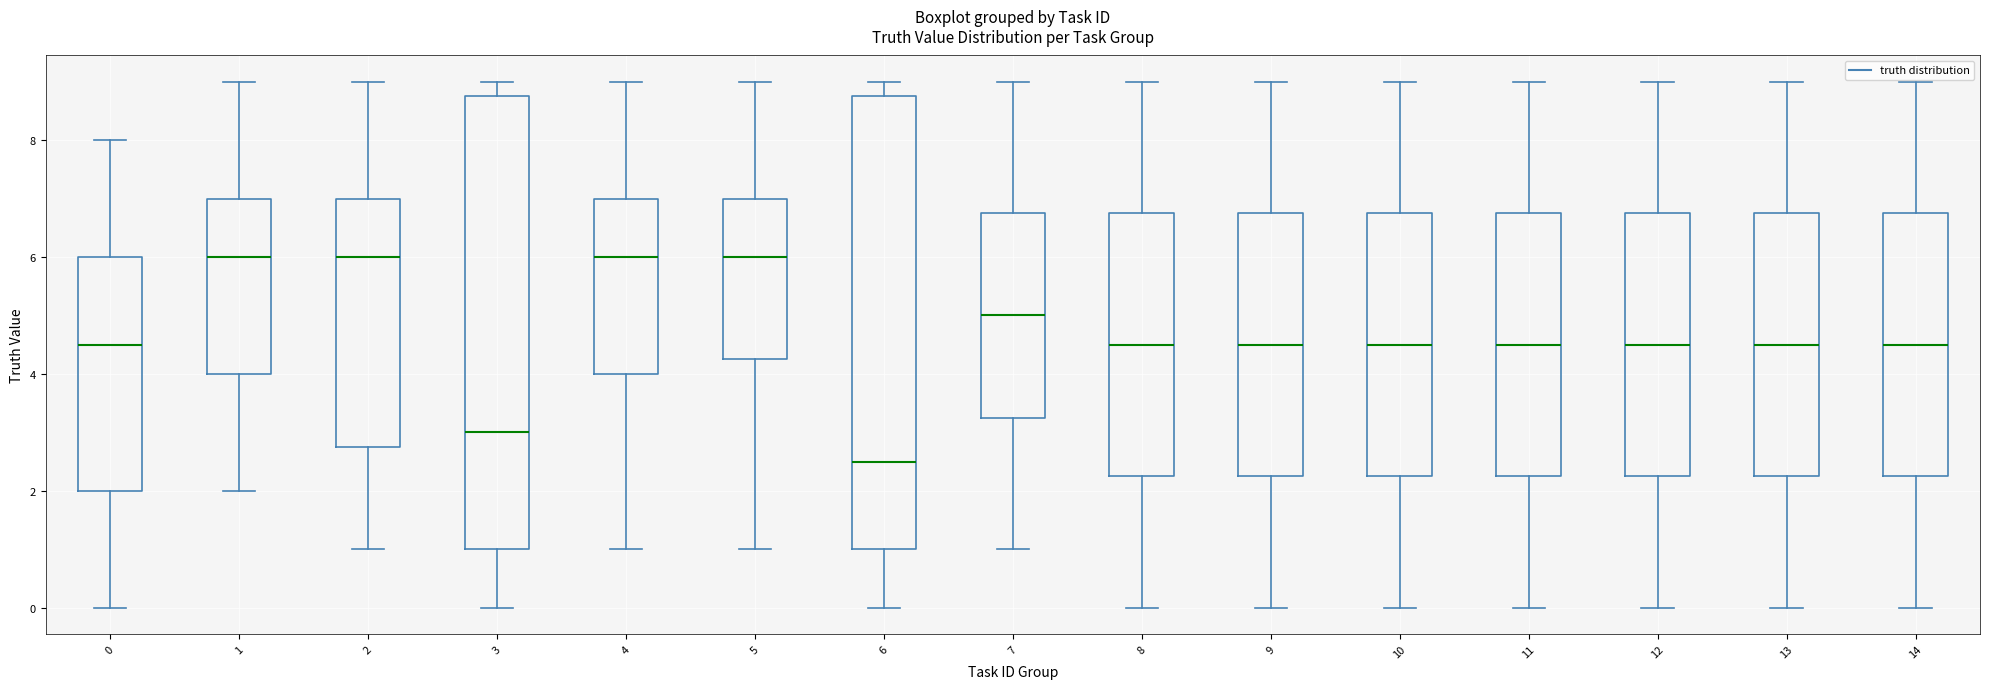

Where does the upper whisker of the box at x = 7 end on the y-axis? The values are not printed on the chart, so give them approximately, as read against the axis.

9.0